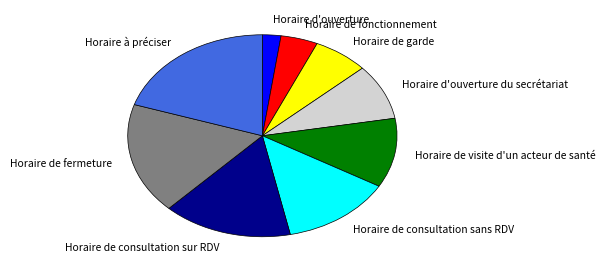

Does any single category account for the majority?

No